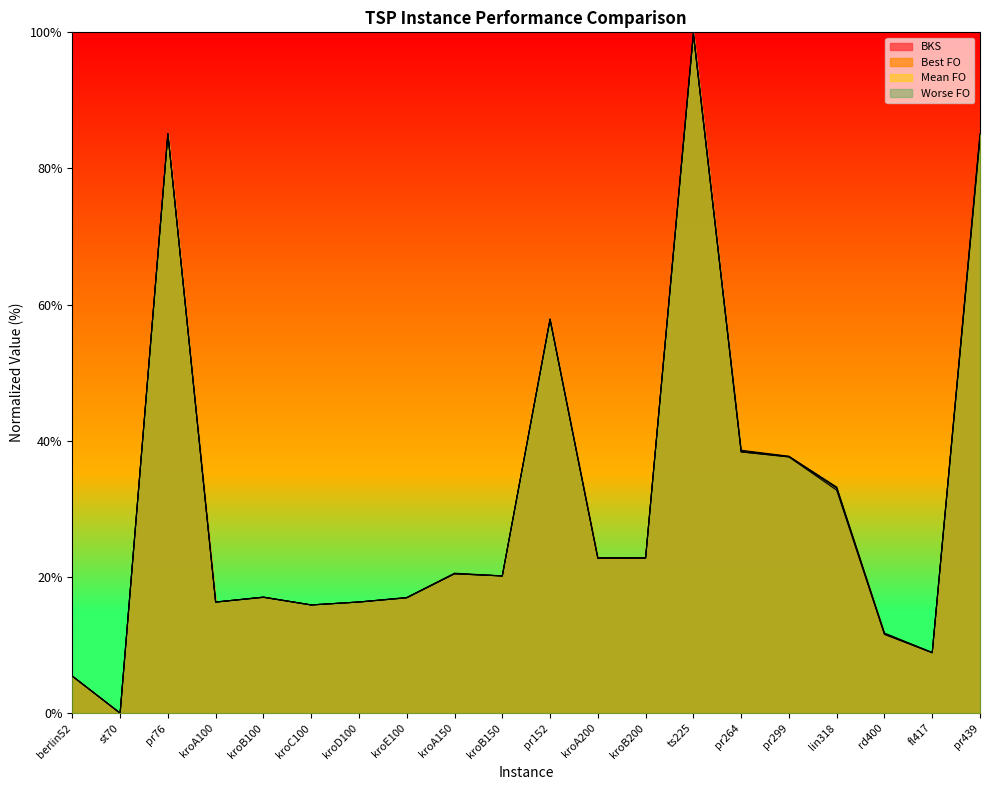

Does the chart display data point markers on the line(s)?

No